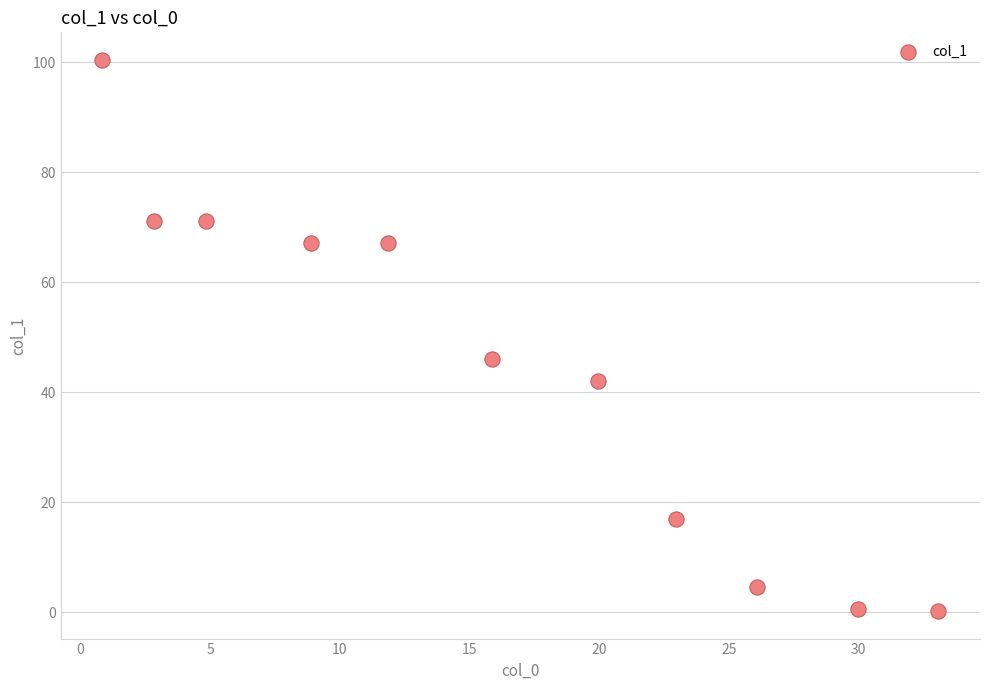

What Y value in the scatter plot is closest to 50?

46.0